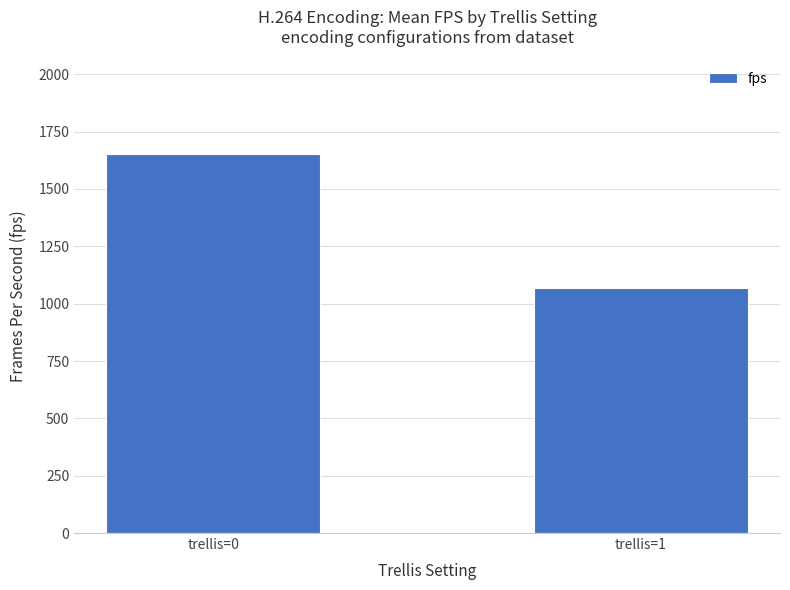

Approximately how many times larger is the value at trellis=0 compared to trellis=1?

1.5